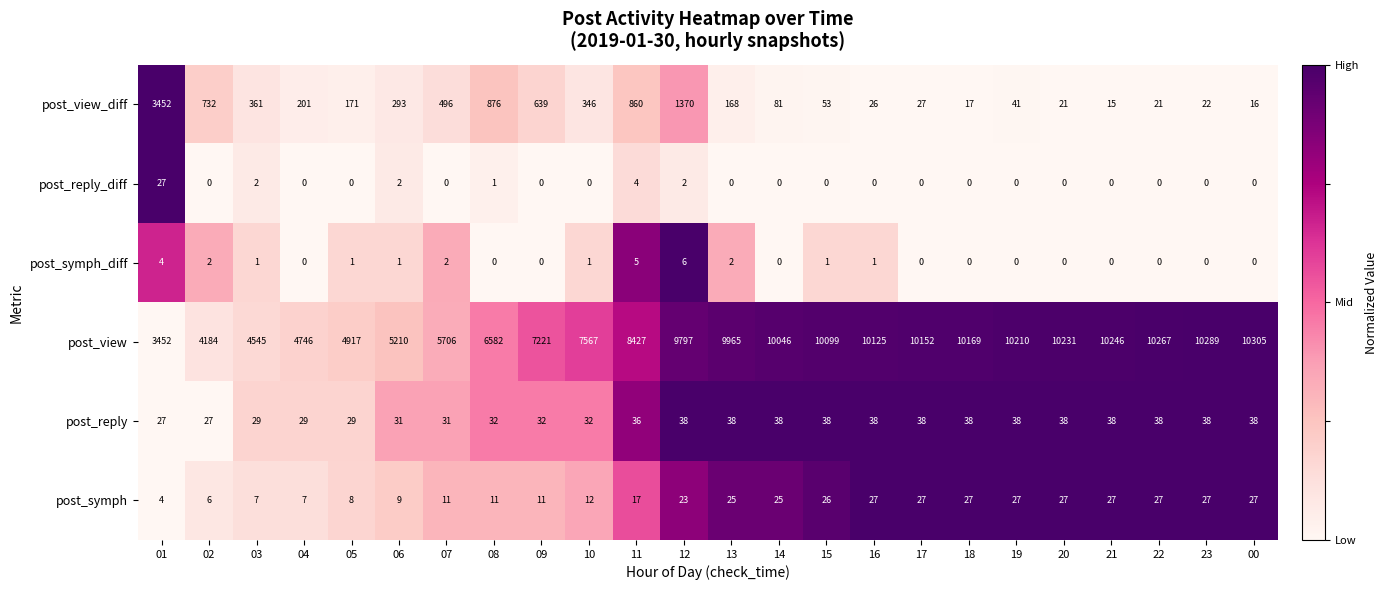

At how many categories does at least one series exceed 0?

24